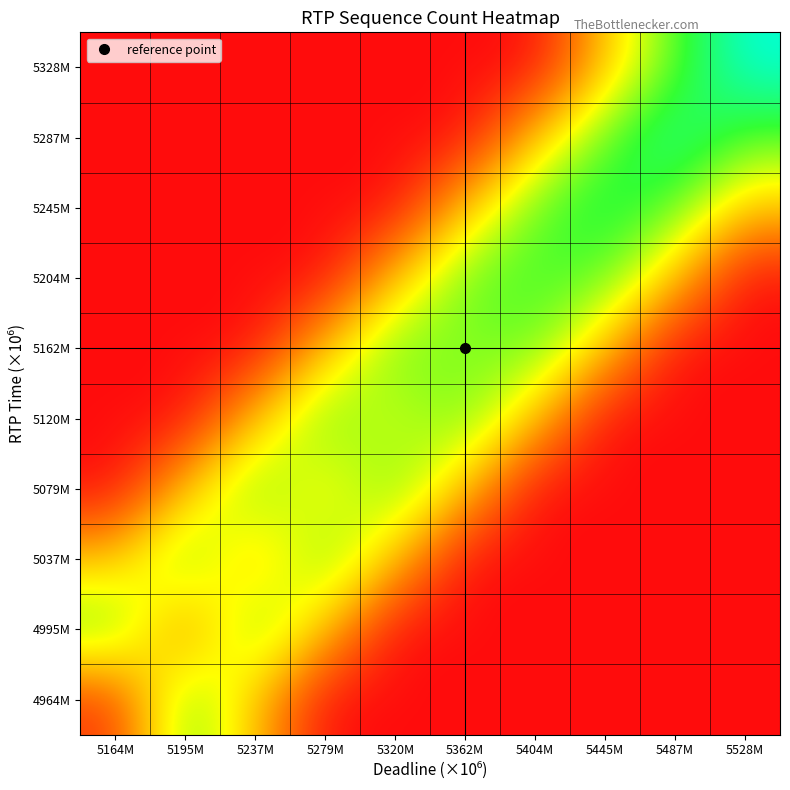

What is the spread (max minus min) of values at 5320M?

340